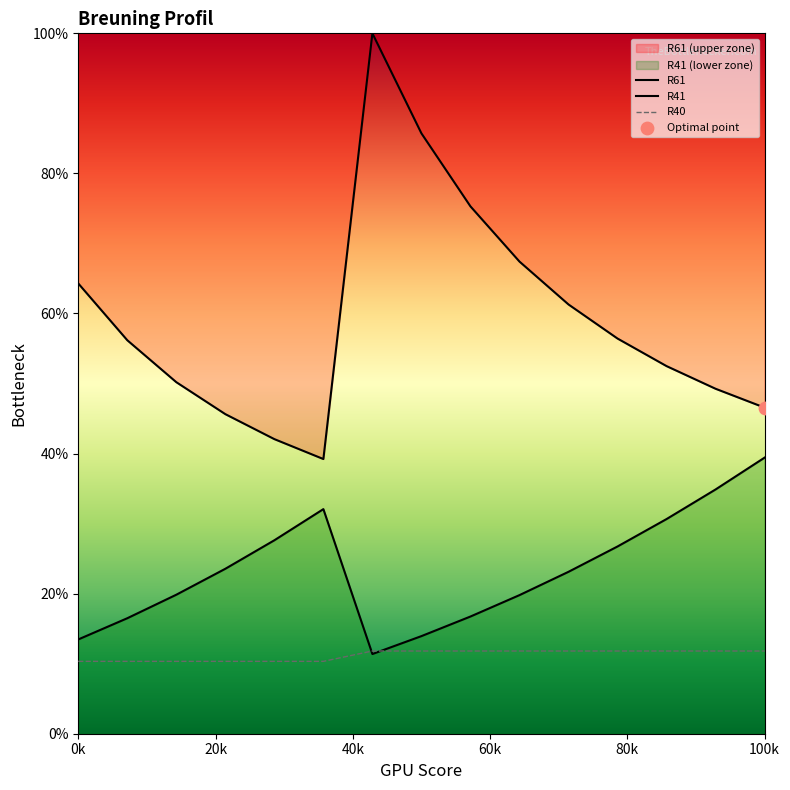

Which series reaches the maximum Y coordinate?

R61